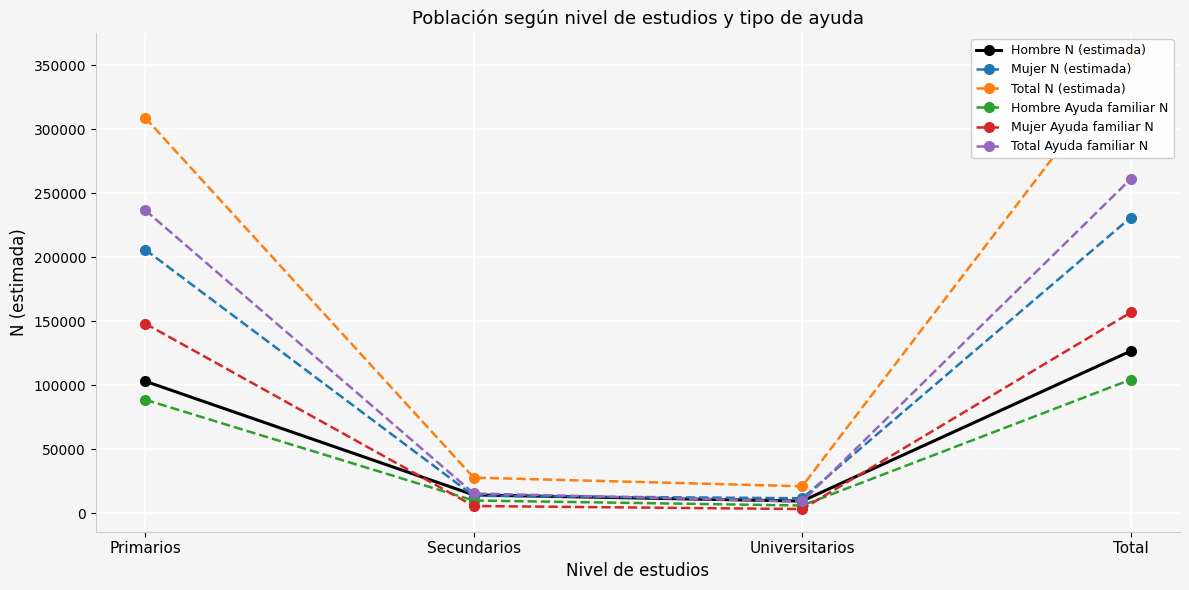

At which category does the chart reach its minimum across all series?

Universitarios